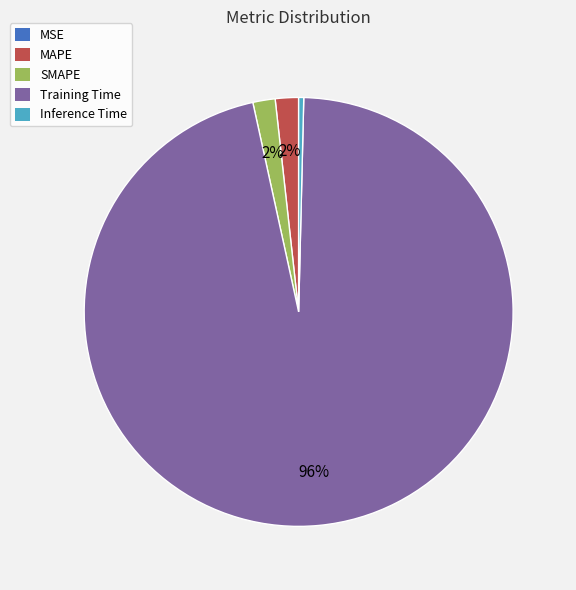

Combined, do Inference Time and MAPE account for over 50%?

No